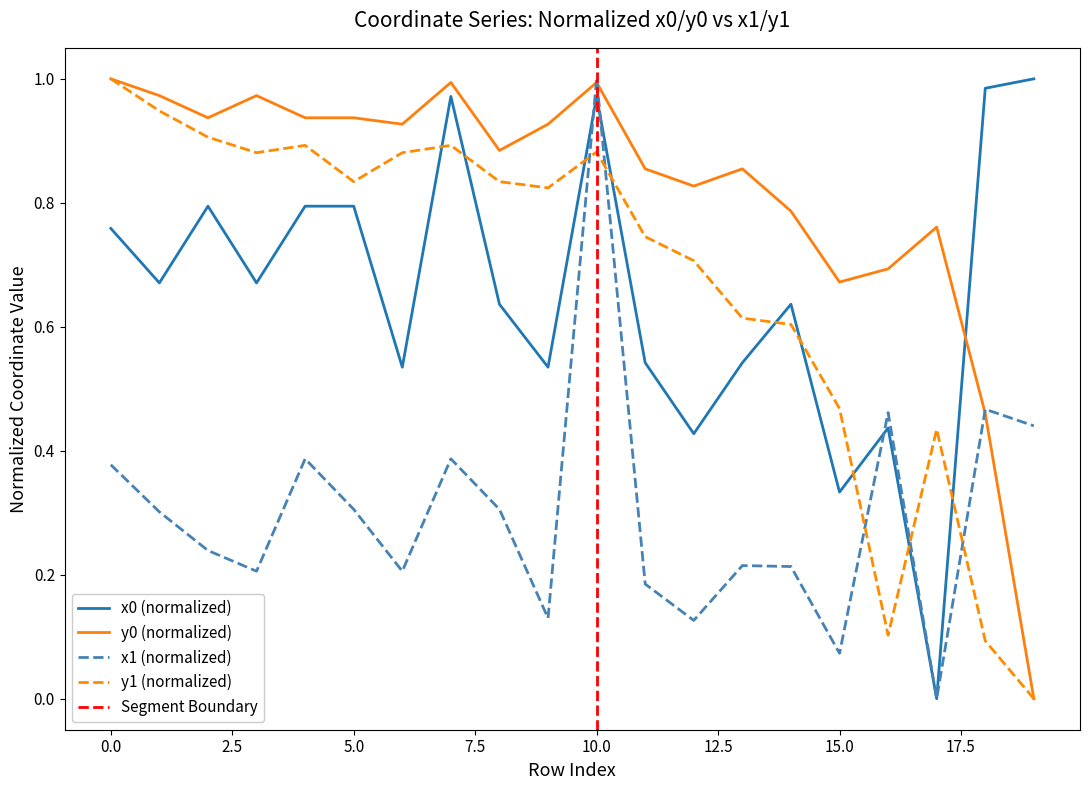

Rank the series at 13 from highest to lowest value.

y0, y1, x0, x1